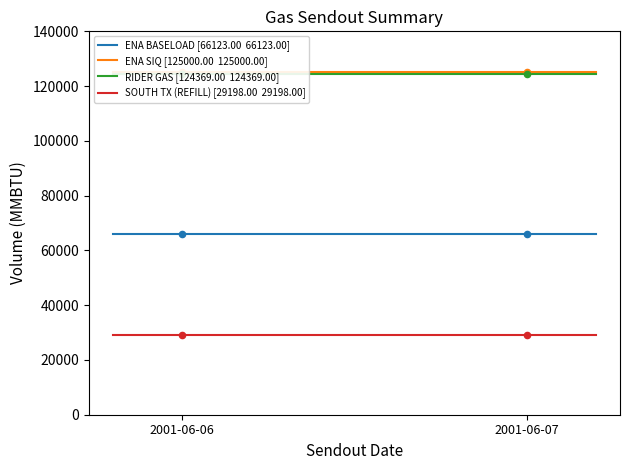

Which series has the largest Y range (max minus min)?

ENA BASELOAD